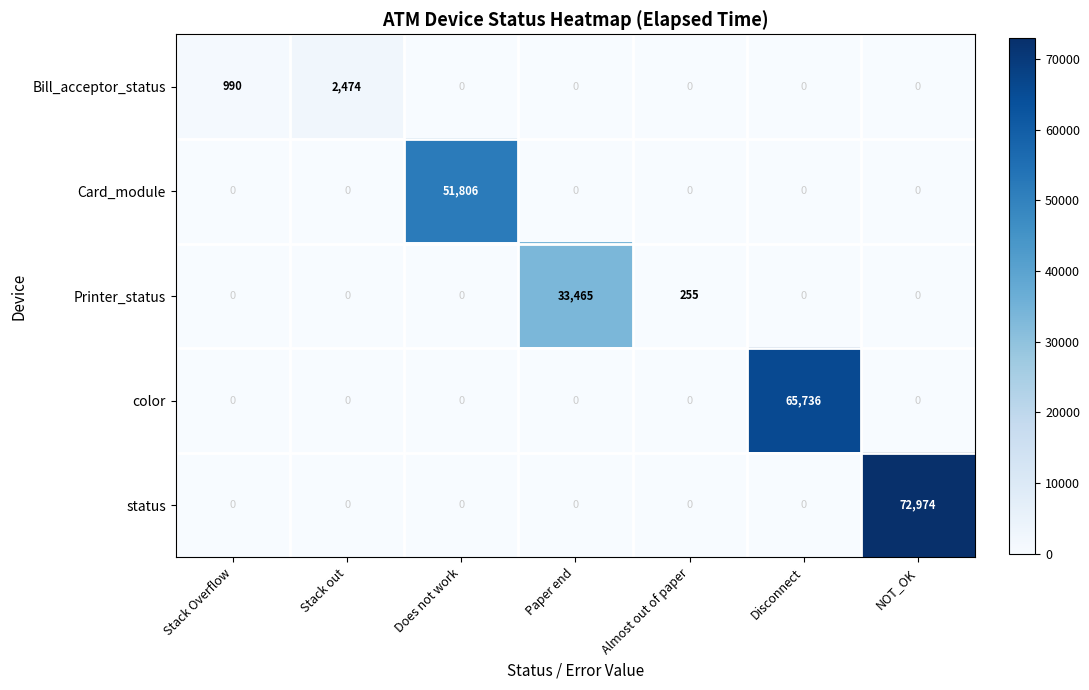

Is it true that Printer_status equals 0 at NOT_OK?

True